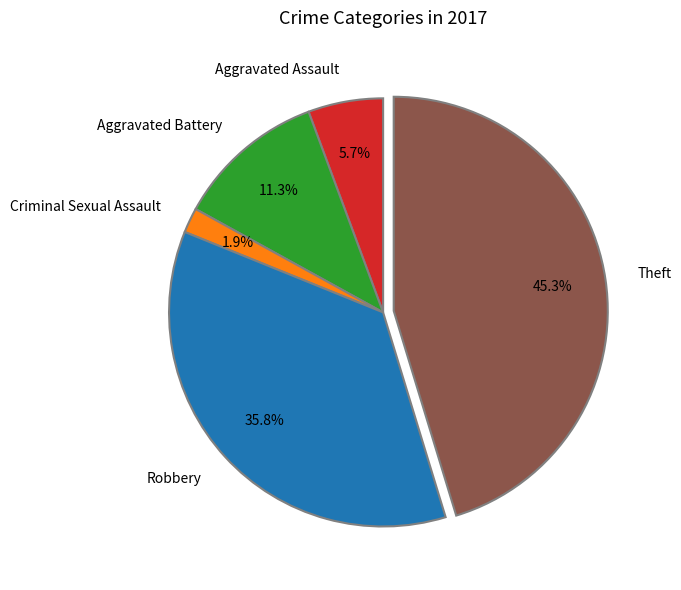

To the nearest percent, what is the difference between the Robbery and Aggravated Assault slice percentages?

30%